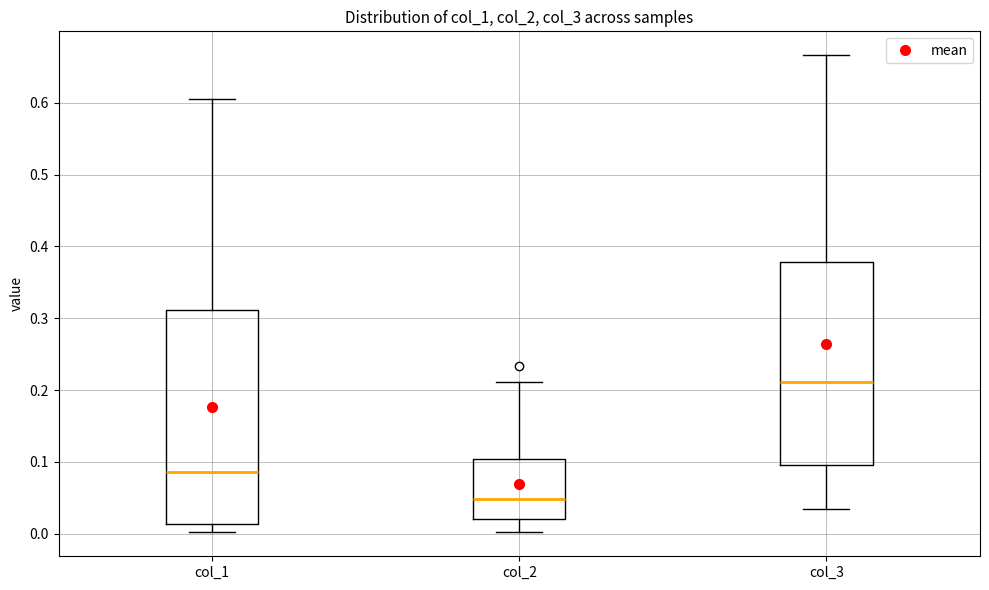

Reading left to right, transcribe this box plot: for each box, give where its median line is, the range the box spans, and where its two whiskers end, as read against the y-axis. The values are not printed on the chart, so give them approximately, as read against the axis.

col_1: median 0.09, box 0.01 to 0.31, whiskers 0.00 to 0.60
col_2: median 0.05, box 0.02 to 0.10, whiskers 0.00 to 0.21
col_3: median 0.21, box 0.10 to 0.38, whiskers 0.04 to 0.67